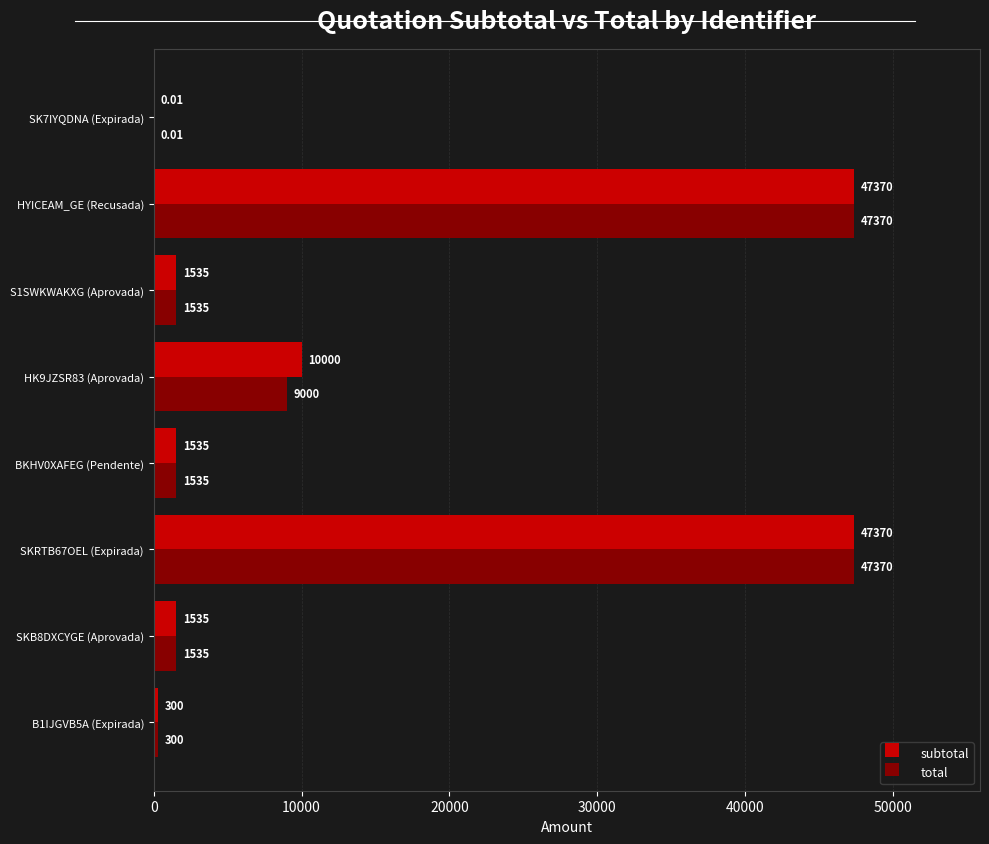

What is the total value across all series at SKB8DXCYGE (Aprovada)?

3070.0